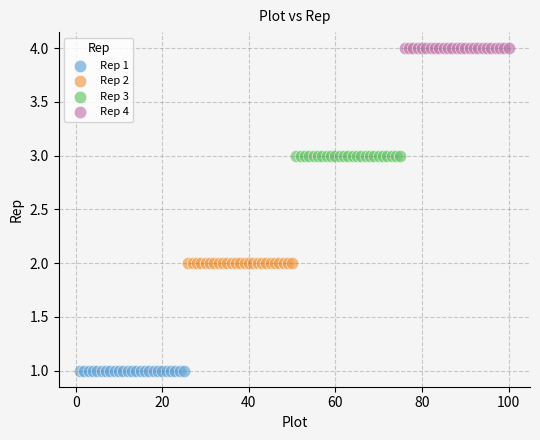

Which series contains the lowest Y value?

Rep 1